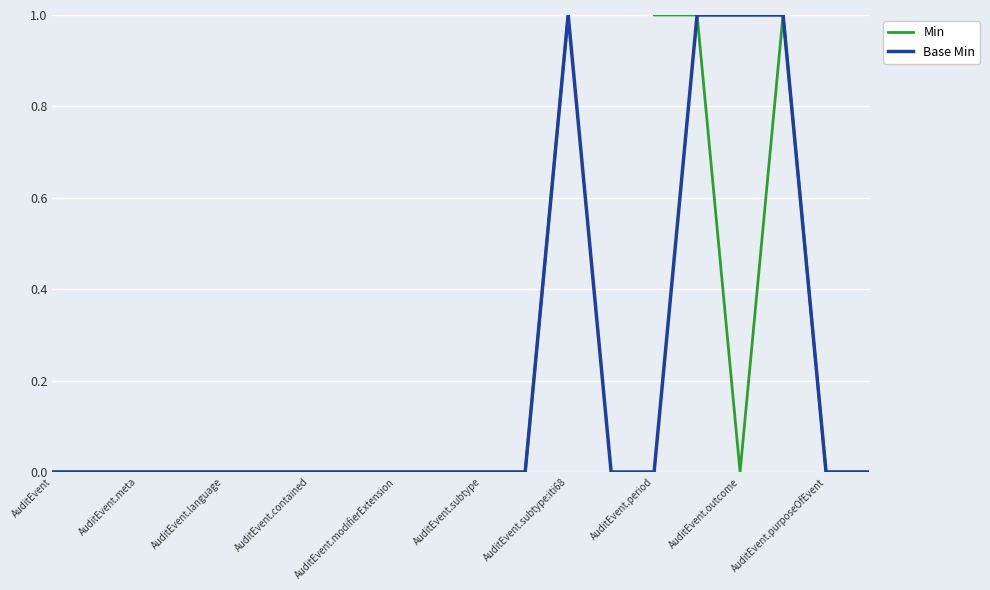

Is it true that Base Min equals 2 at AuditEvent.subtype:iti68?

False